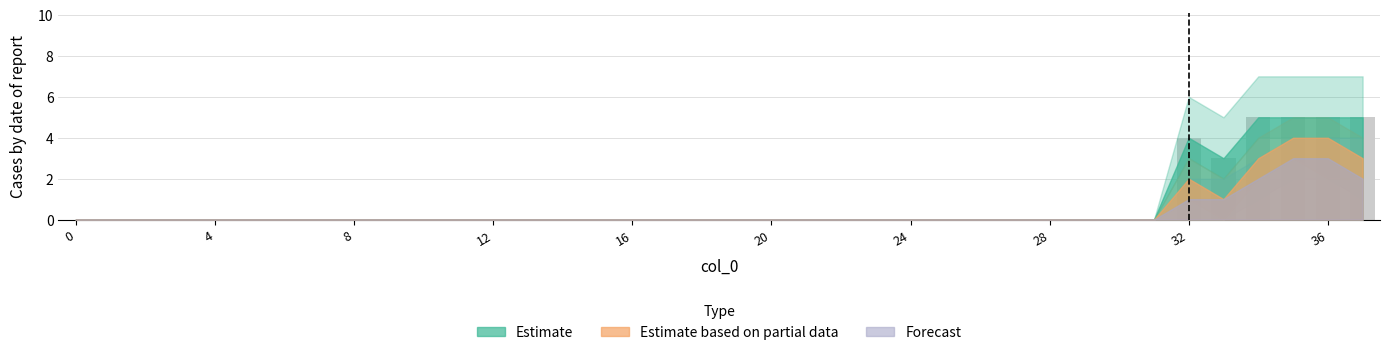

What is the maximum value shown in the chart?

5